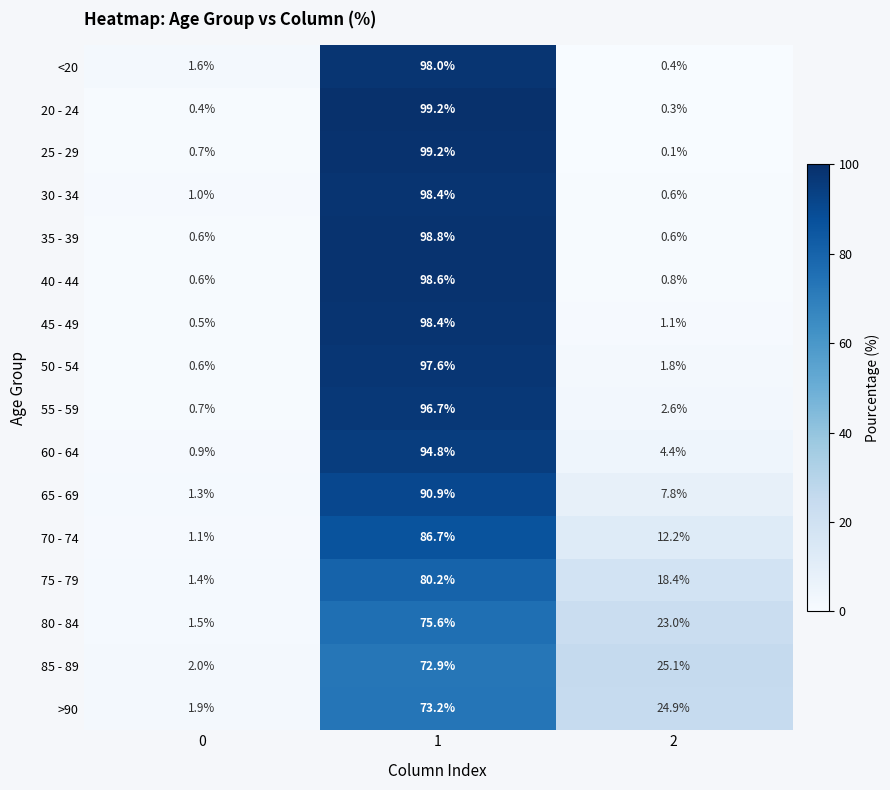

What is the difference between the highest and lowest values at 0?

1.6